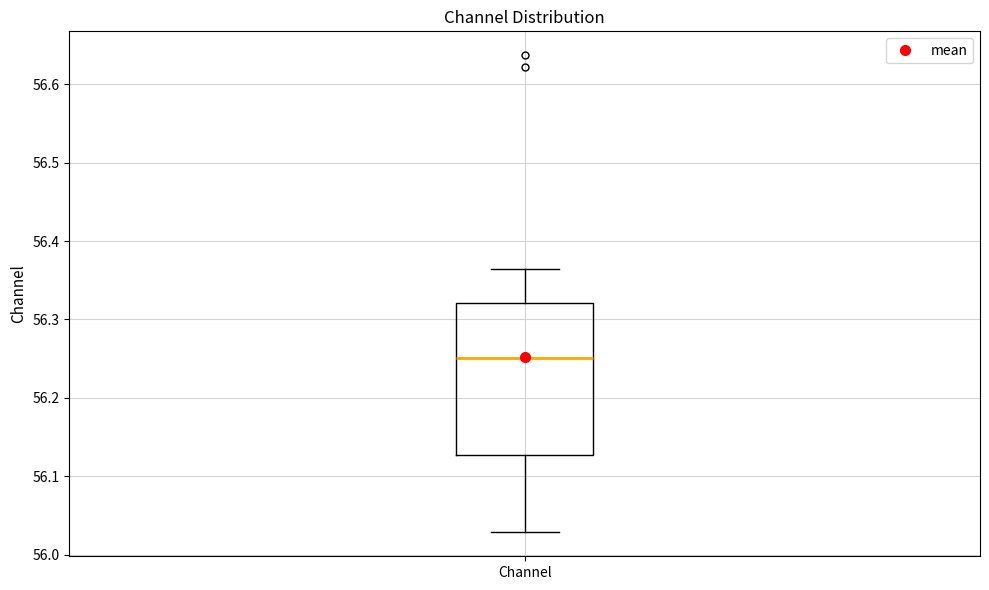

Read this box plot against the y-axis: the position of the median line, the range covered by the box, and the ends of both whiskers. The values are not printed on the chart, so give them approximately, as read against the axis.

median 56.25, box 56.13 to 56.32, whiskers 56.03 to 56.36